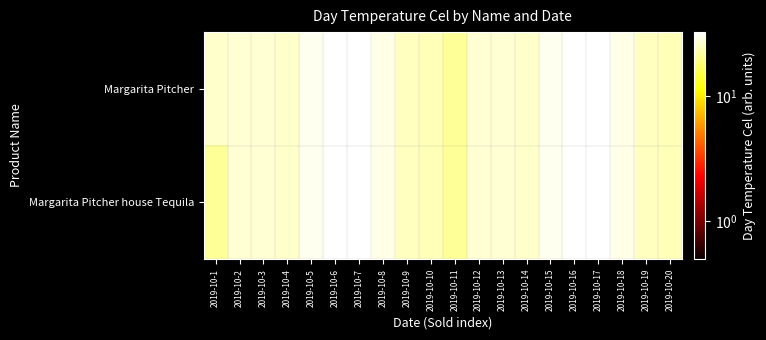

Between 2019-10-16 and 2019-10-7, which is larger?

2019-10-16